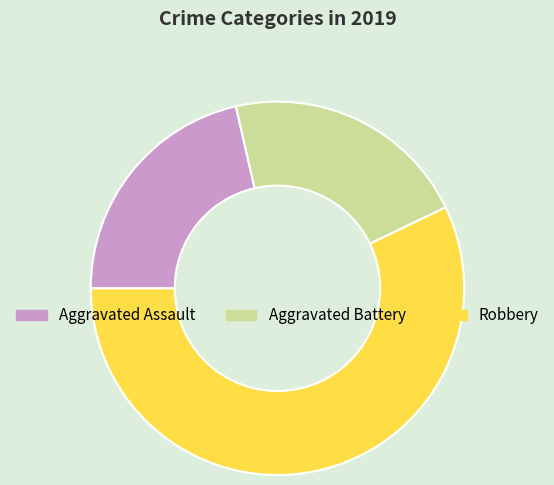

Approximately how many times larger is the value at Robbery compared to Aggravated Battery?

2.7